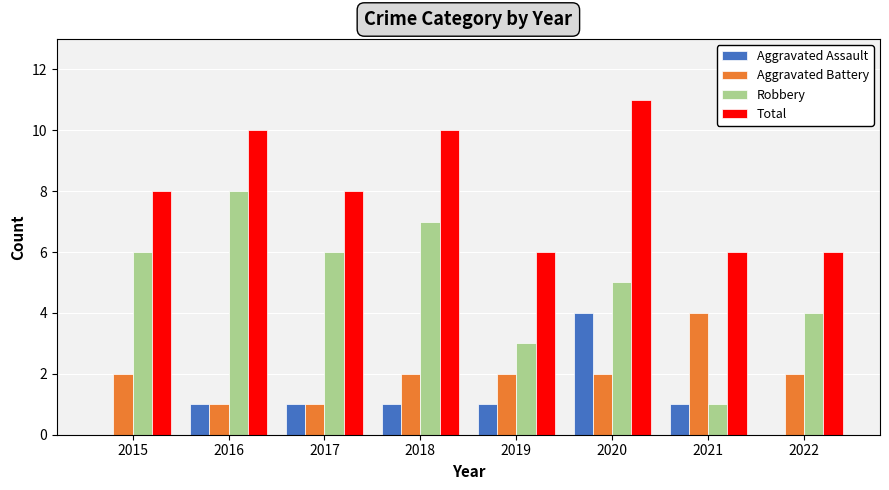

The value of Aggravated Battery at 2019 is 2. True or false?

True